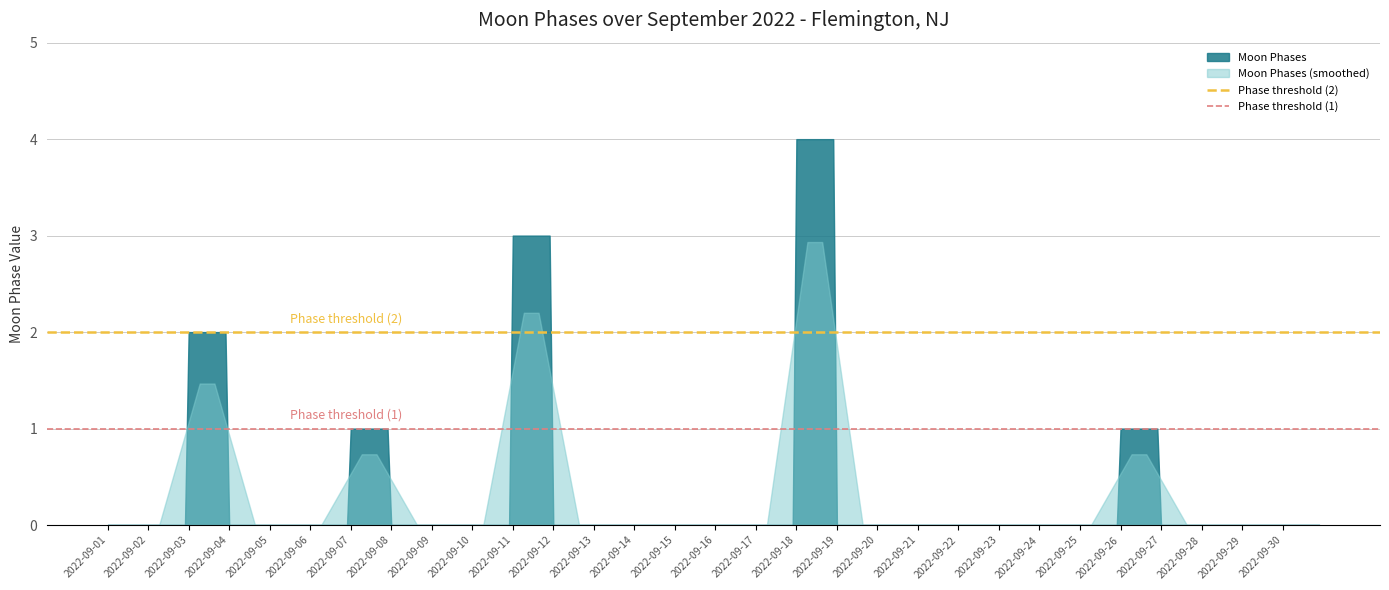

Which series has the widest spread of values?

Moon Phases